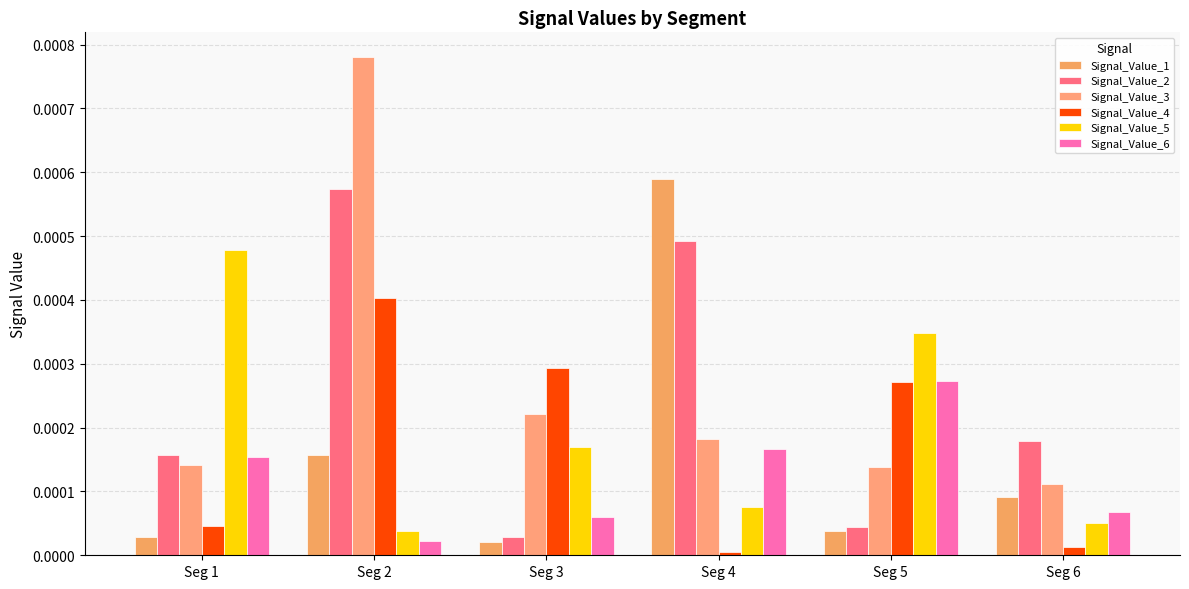

How many Signal_Value_3 values are between 0 and 1?

6